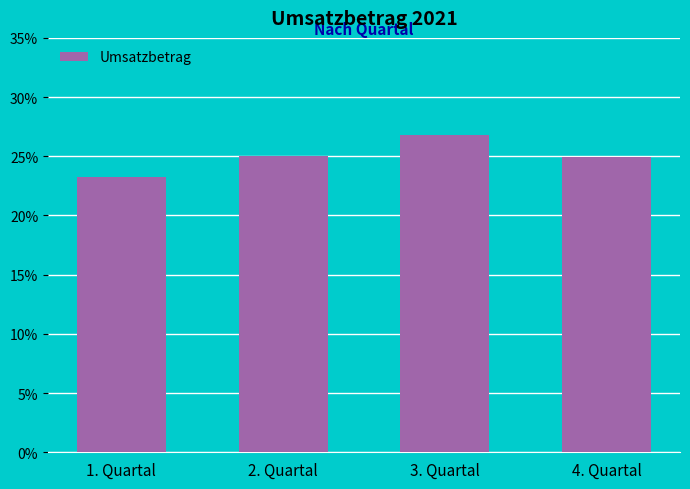

Count the values in the range 0 to 1.

4